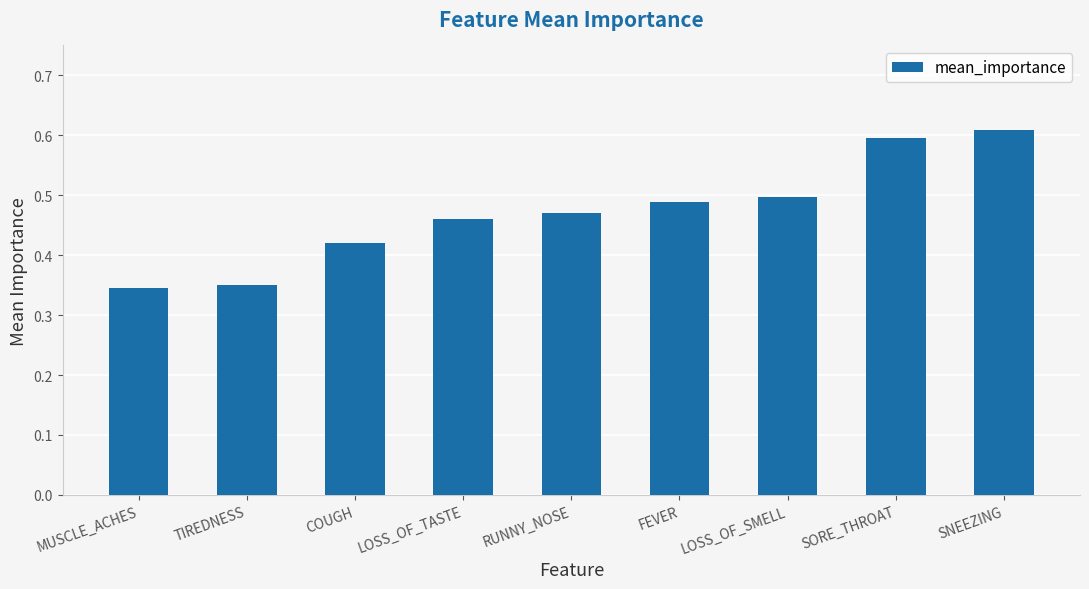

What is the label of the 7th bar from the right?

COUGH